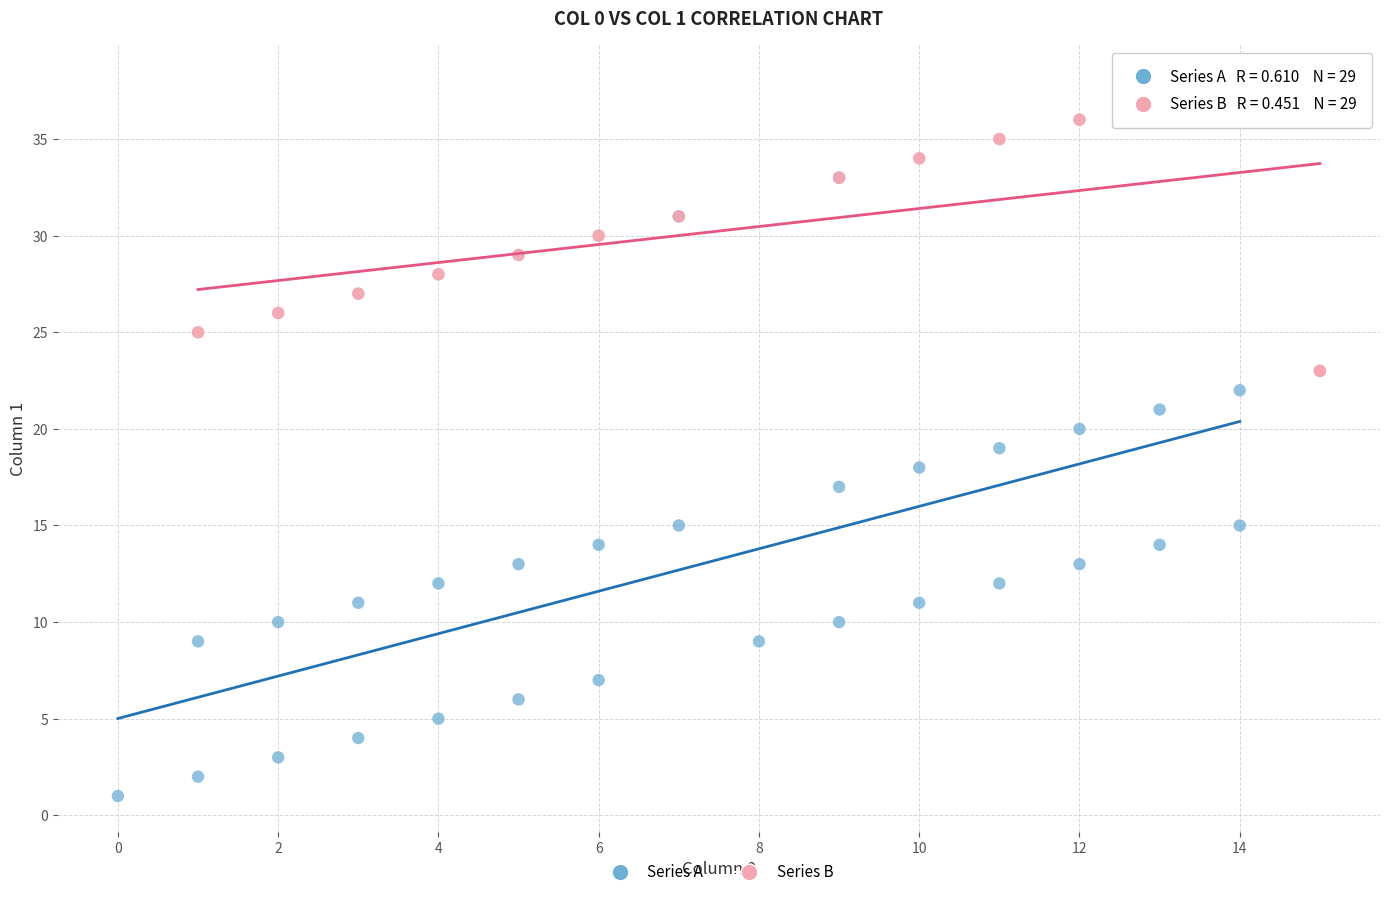

Which series reaches the minimum Y coordinate?

Series A